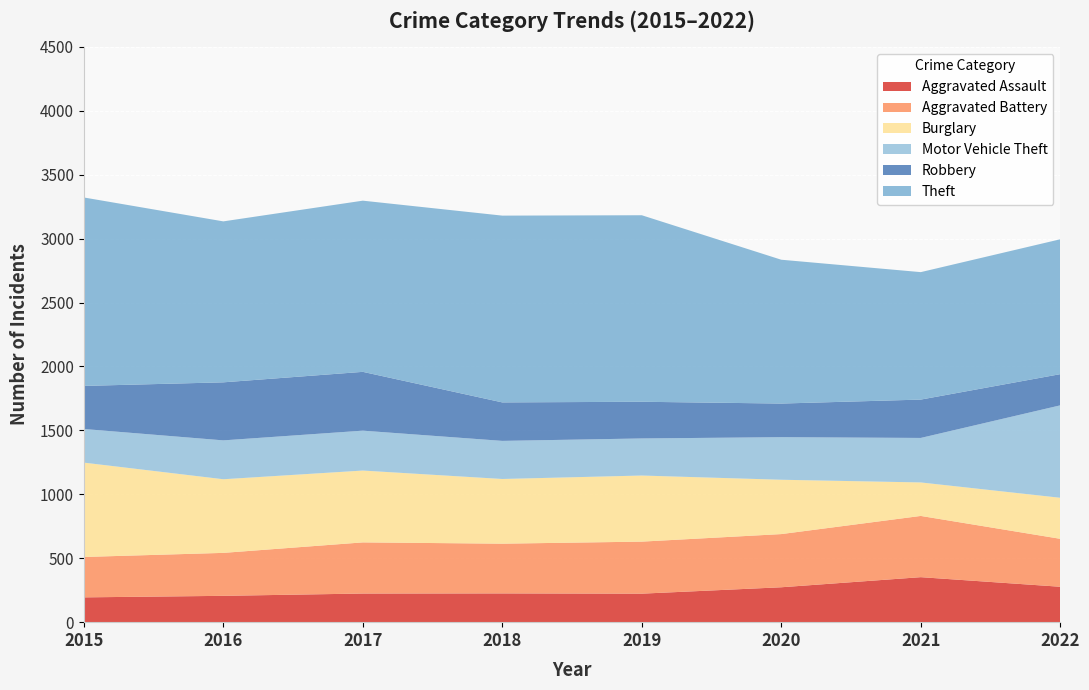

Reading left to right, what are all the values shown in this chart?

Aggravated Assault: 2015=194	2016=206	2017=224	2018=225	2019=223	2020=273	2021=352	2022=277
Aggravated Battery: 2015=316	2016=336	2017=400	2018=389	2019=407	2020=416	2021=479	2022=375
Burglary: 2015=738	2016=576	2017=562	2018=506	2019=517	2020=425	2021=262	2022=321
Motor Vehicle Theft: 2015=263	2016=304	2017=312	2018=298	2019=290	2020=333	2021=348	2022=723
Robbery: 2015=337	2016=454	2017=460	2018=301	2019=287	2020=263	2021=300	2022=244
Theft: 2015=1474	2016=1259	2017=1339	2018=1461	2019=1459	2020=1125	2021=997	2022=1055